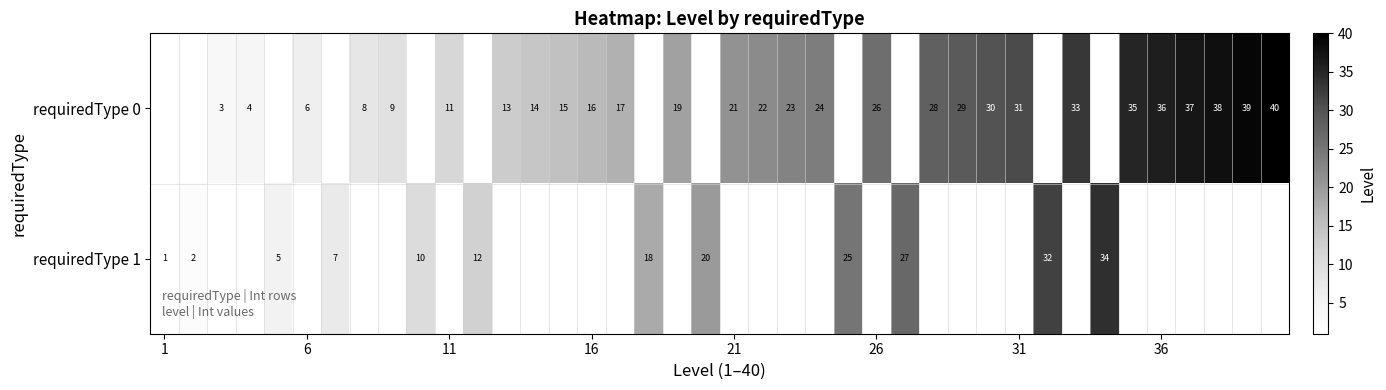

What is the smallest value displayed?

1.0